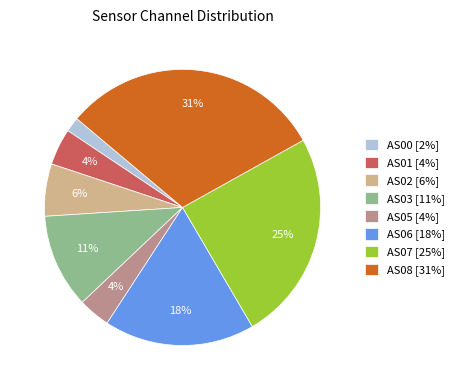

How many slices are in this pie chart?

8